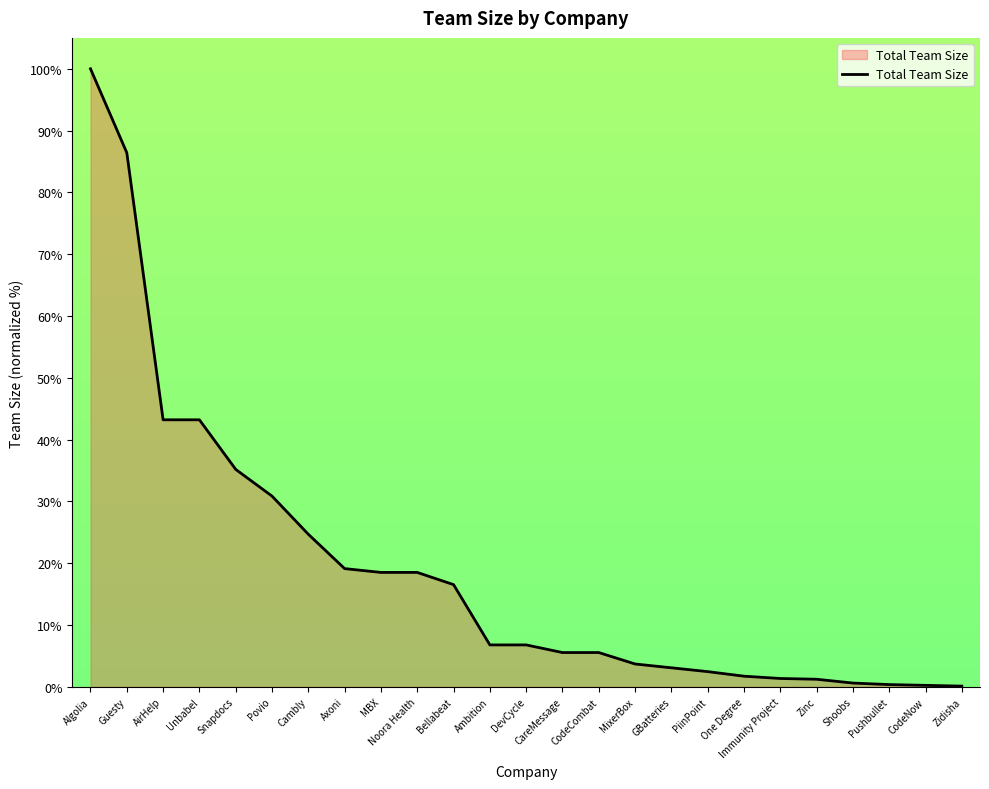

The chart shows a value of 86.4 at Guesty. True or false?

True